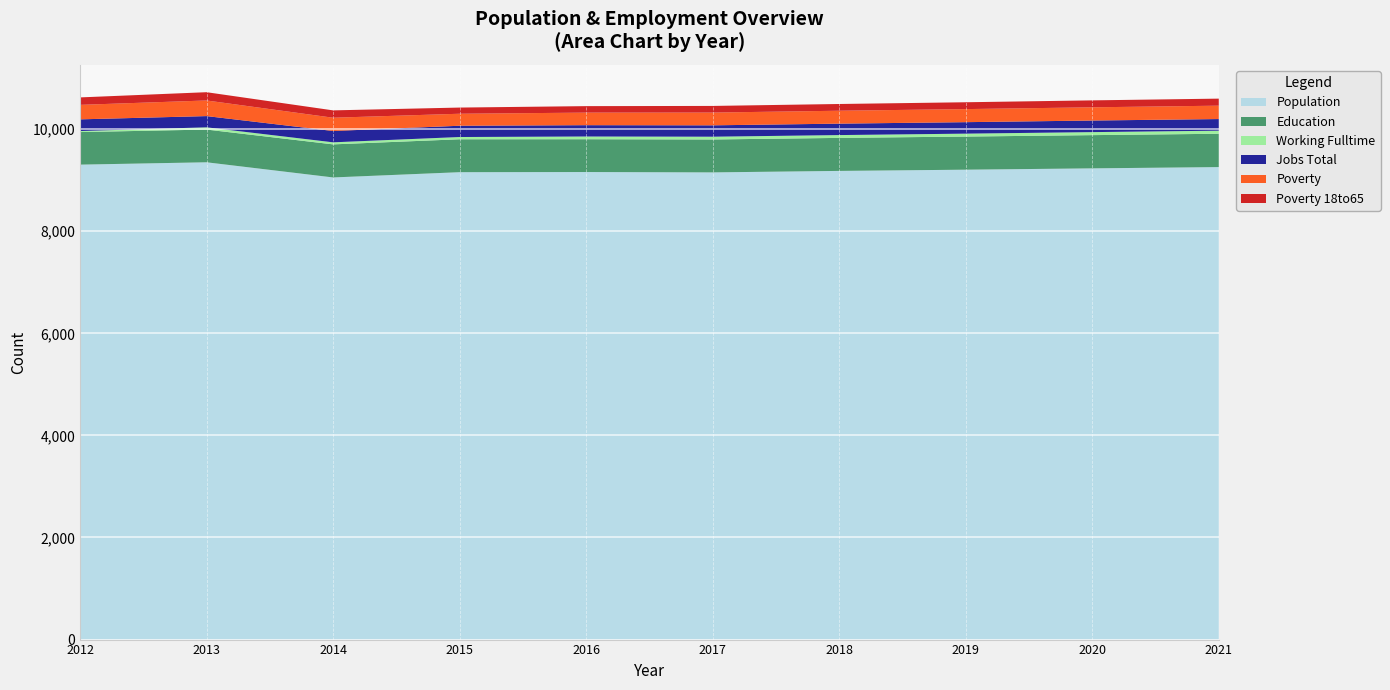

Reading left to right, transcribe all the data shown in this chart.

Population: 9304	9350	9053	9156	9159	9152	9181	9205	9231	9256
Education: 638	641	648	645	643	645	647	649	651	653
Working Fulltime: 20	44	40	44	53	54	55	57	59	60
Jobs Total: 229	220	222	221	222	223	224	225	227	228
Poverty: 284	306	260	235	246	250	253	256	259	262
Poverty 18to65: 146	162	144	121	127	130	132	134	136	138